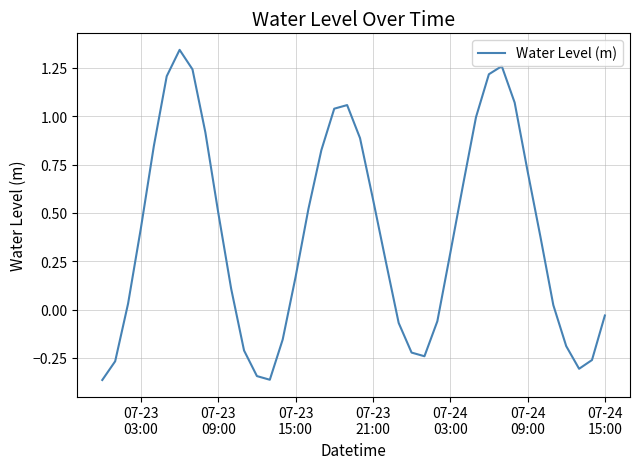

What is the difference between the maximum and minimum values?

1.7